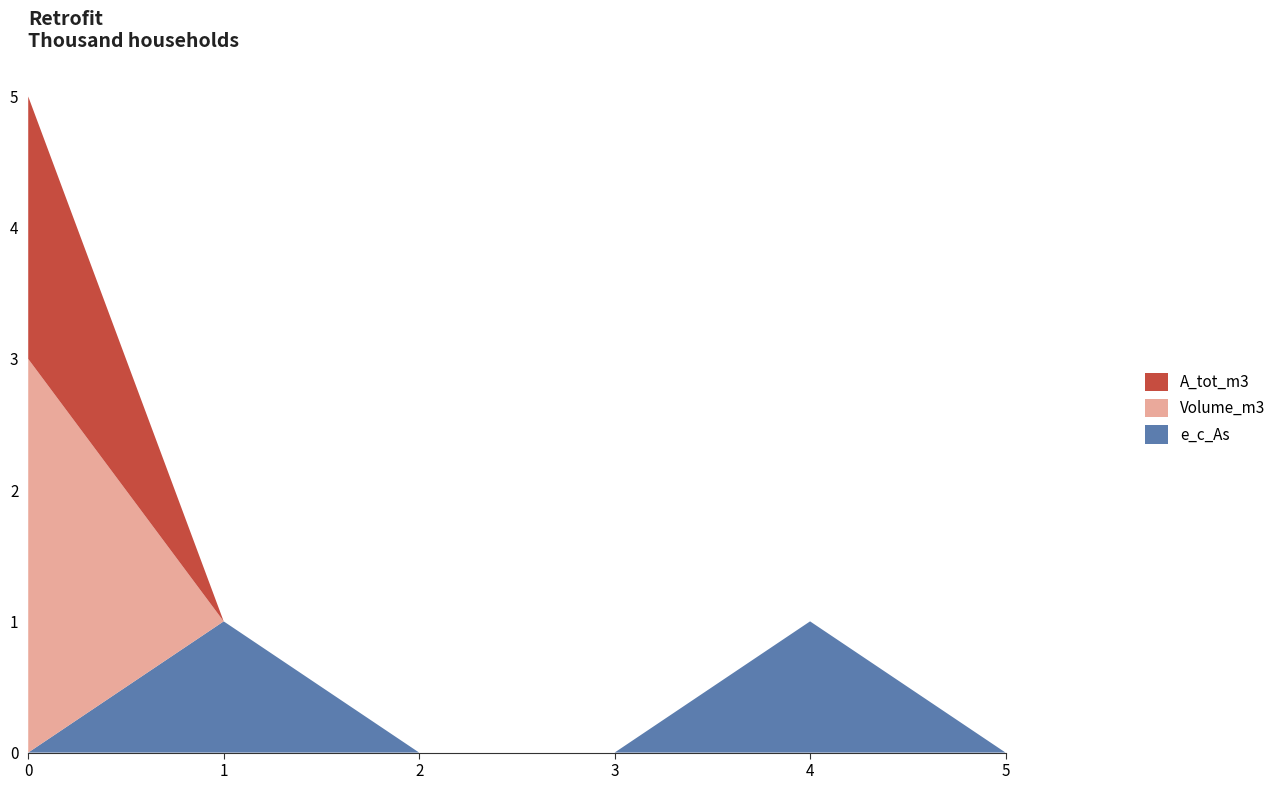

The value of e_c_As at 0 is -1. True or false?

False